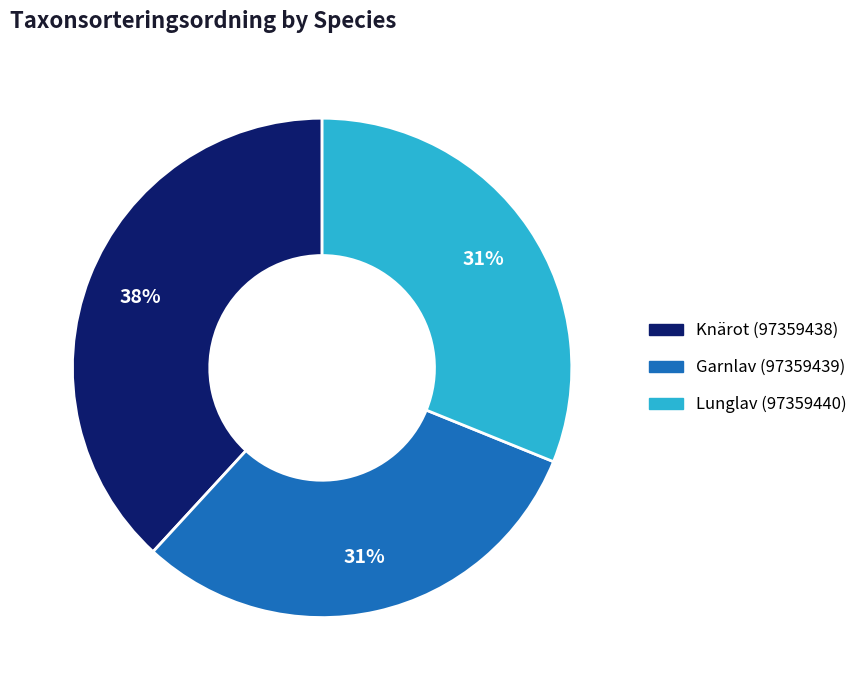

Which has a higher value, Lunglav (97359440) or Knärot (97359438)?

Knärot (97359438)